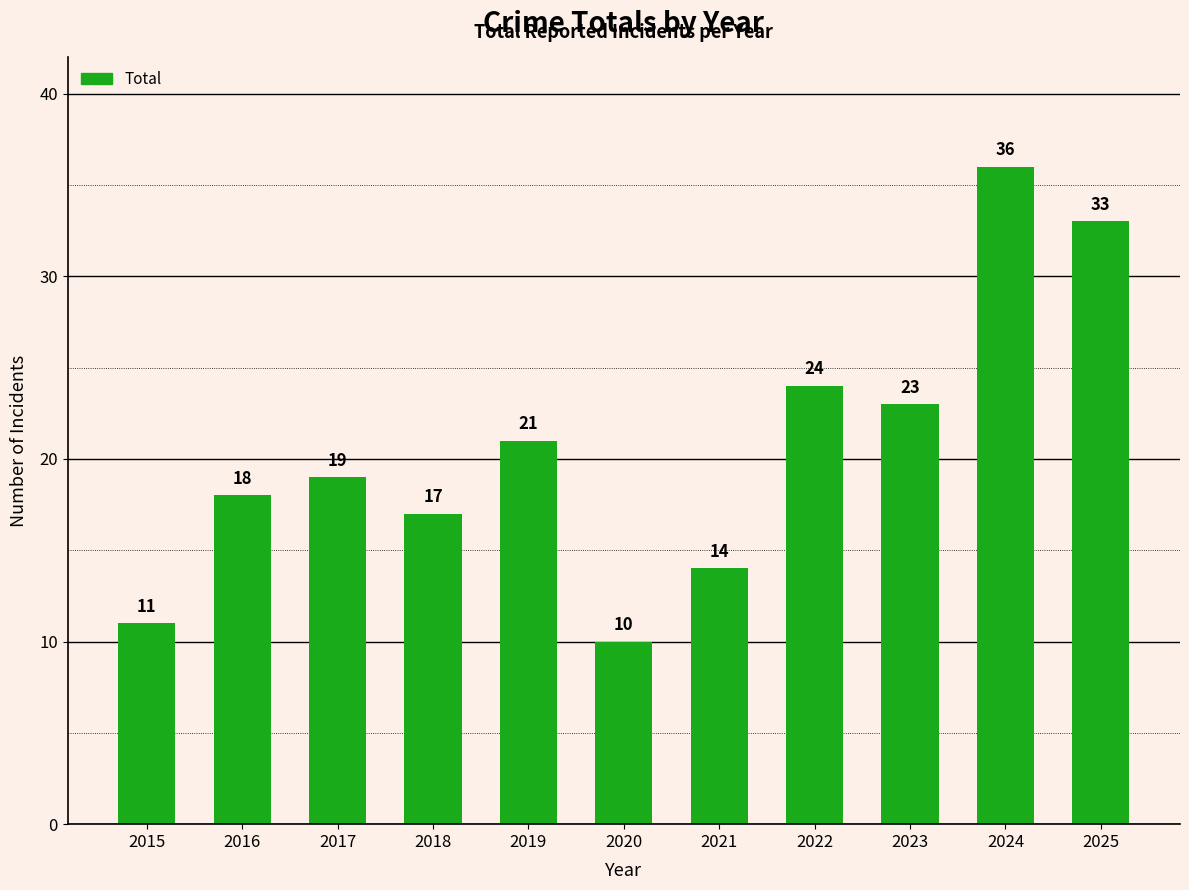

Which category has the lowest value across all series?

2020